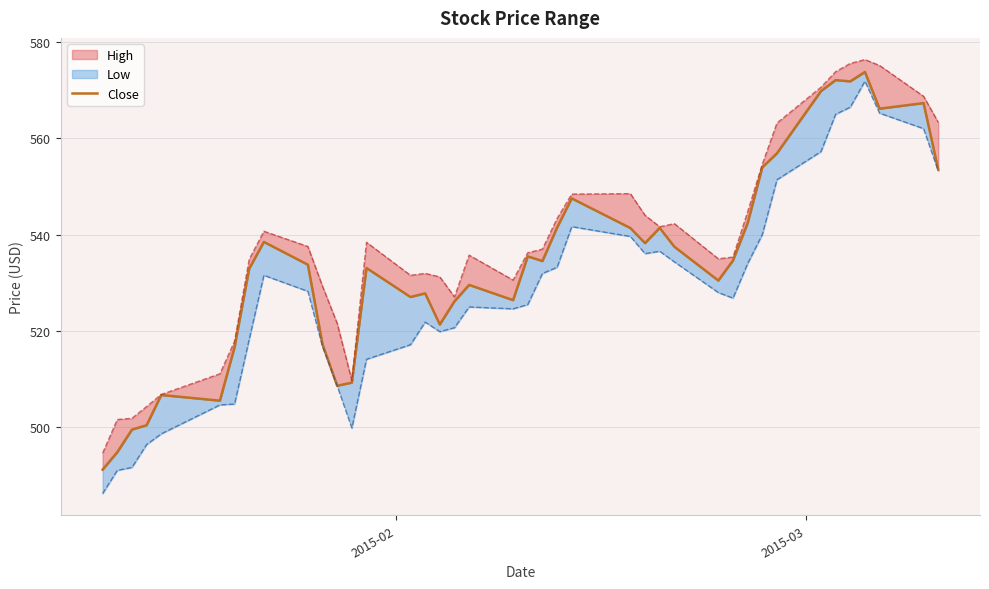

What is the difference between the maximum and minimum values?

82.6